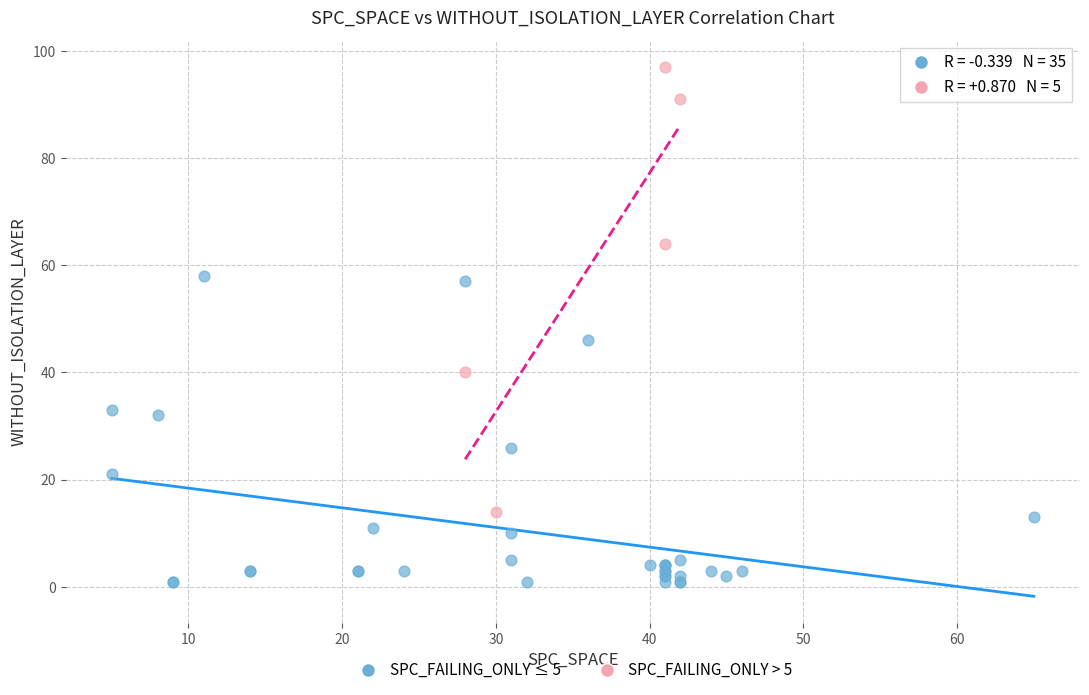

Which series reaches the maximum Y coordinate?

SPC_FAILING_ONLY > 5